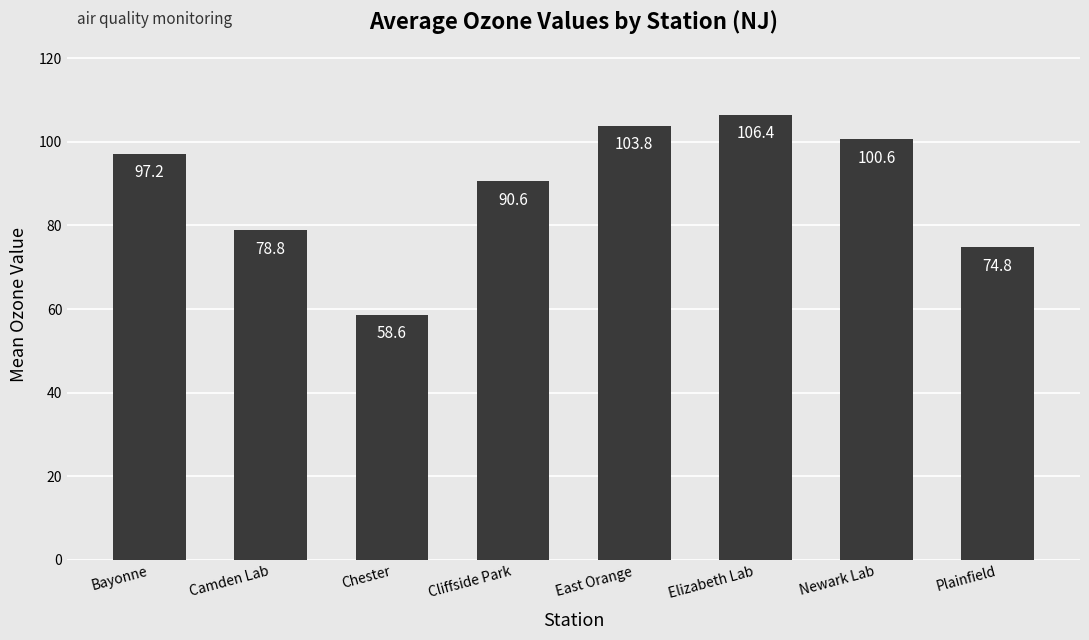

What is the value of the 1st bar from the left?

97.2